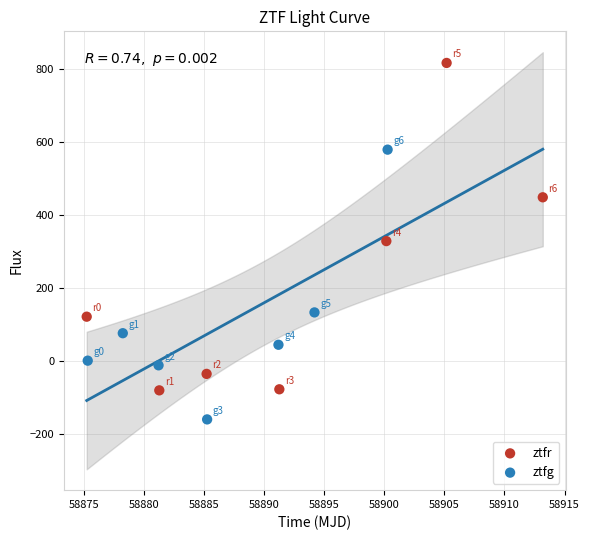

Which series has the widest spread of Y values?

ztfr